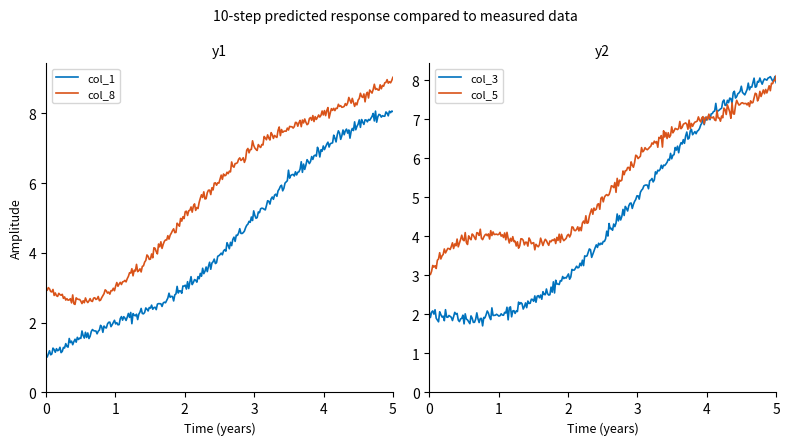

Is it true that col_8 equals 11 at 4?

False